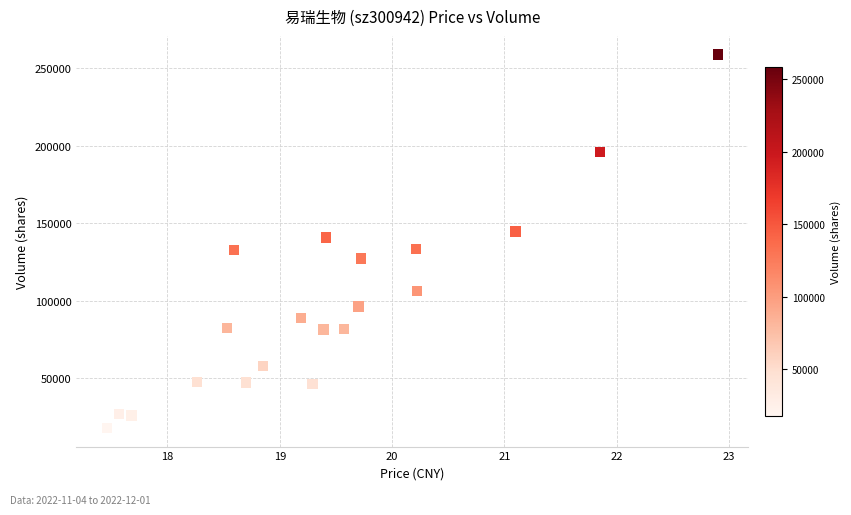

What is the range of Y values (max minus min)?

240787